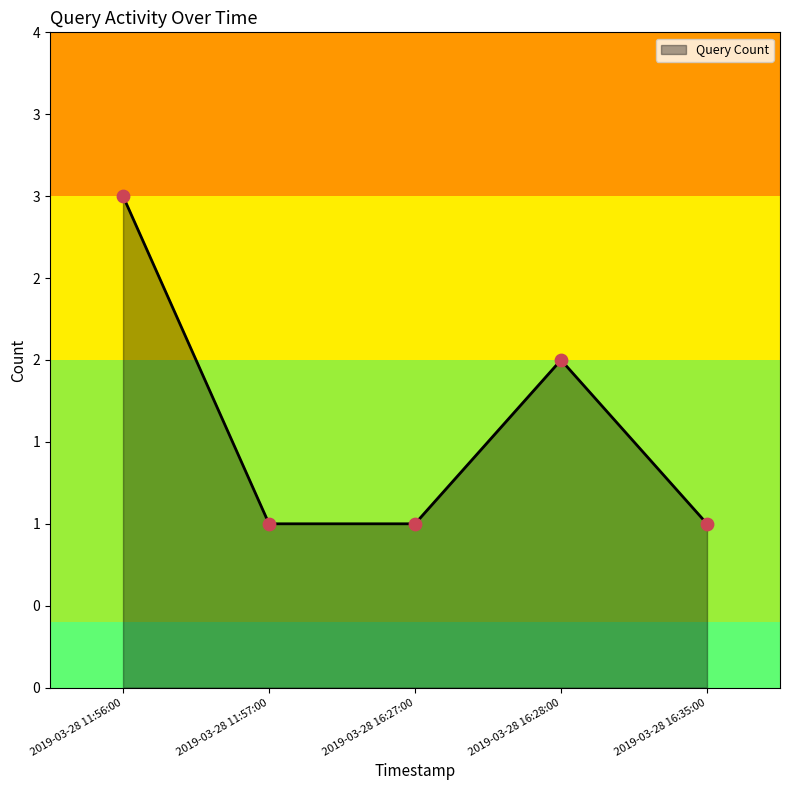

What is the ratio of the value at 2019-03-28 16:28:00 to the value at 2019-03-28 11:57:00?

2.0